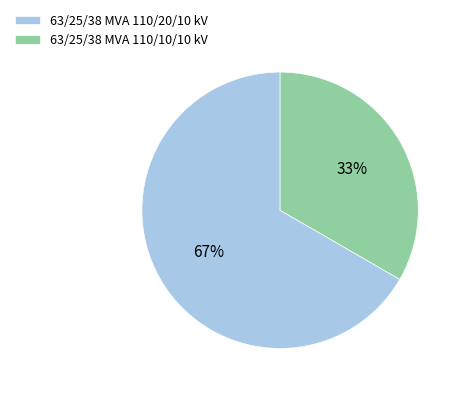

To the nearest percent, what is the combined percentage of 63/25/38 MVA 110/10/10 kV and 63/25/38 MVA 110/20/10 kV?

100%